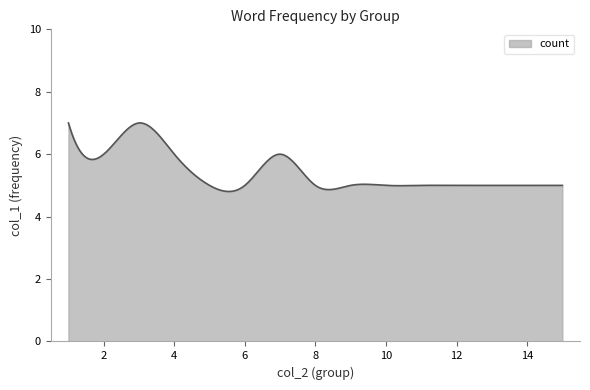

What is the minimum value shown in the chart?

4.8